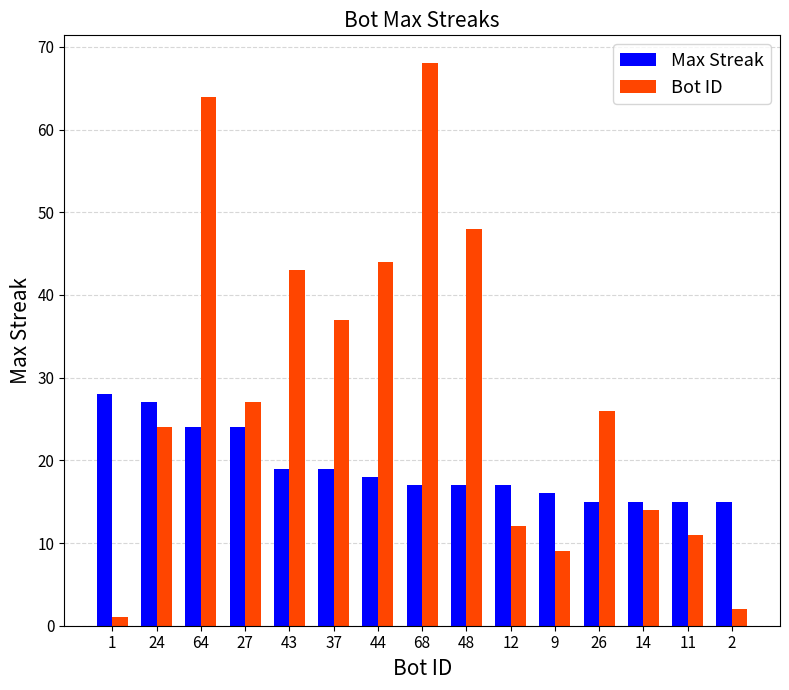

Rank the series by their average value, from highest to lowest.

Bot ID, Max Streak